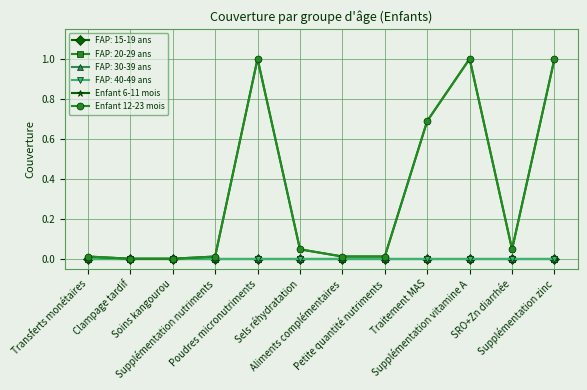

True or false: Enfant 12-23 mois and Enfant 6-11 mois intersect in this chart.

False